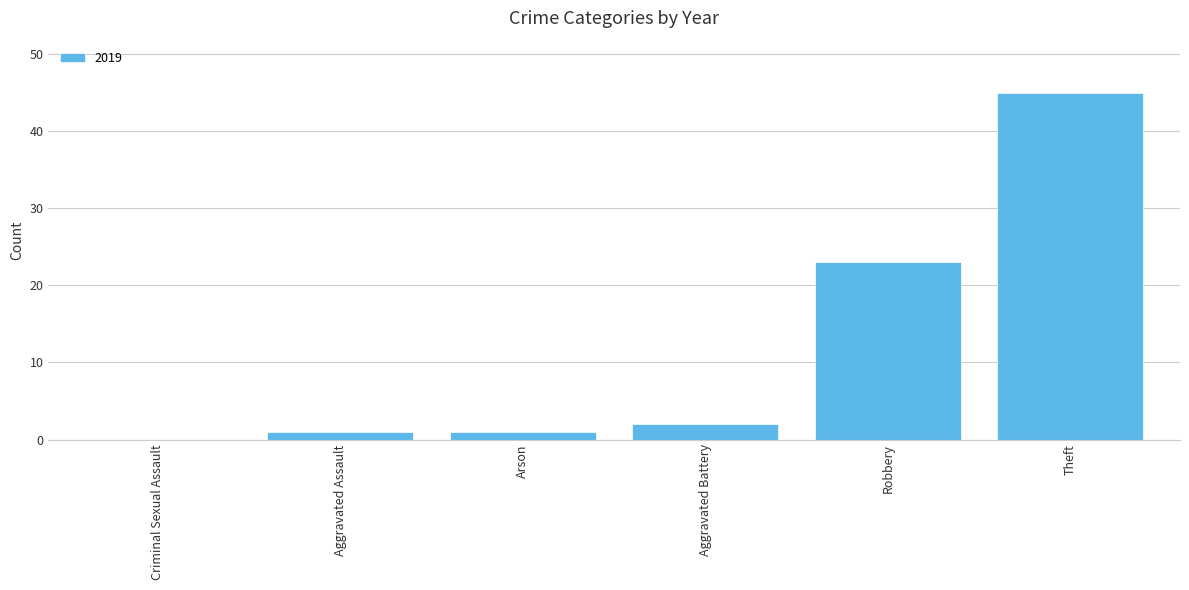

How many categories are shown in the chart?

6